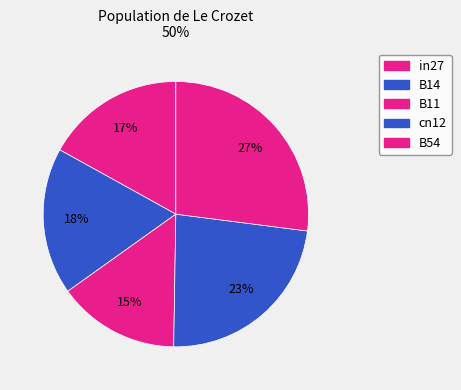

Between cn12 and in27, which is larger?

cn12